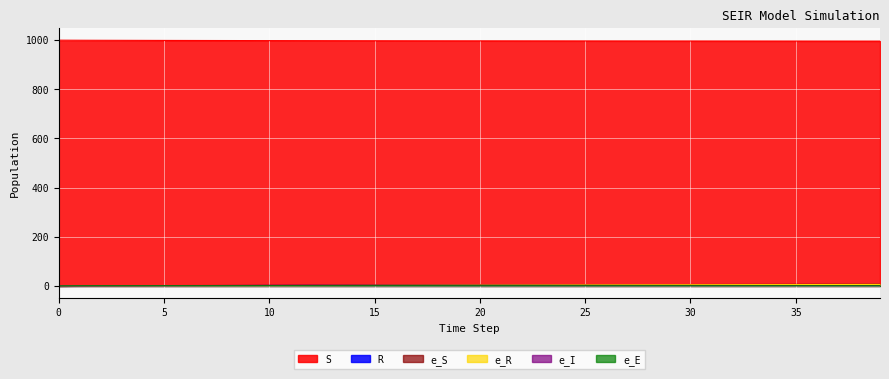

Where do e_R and e_I first cross each other?

9 and 10